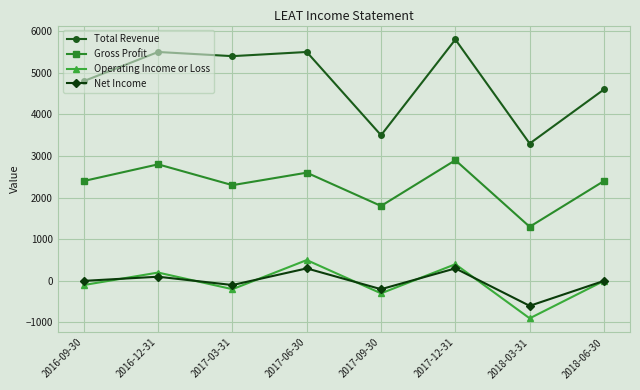

Does the chart have visible grid lines?

Yes